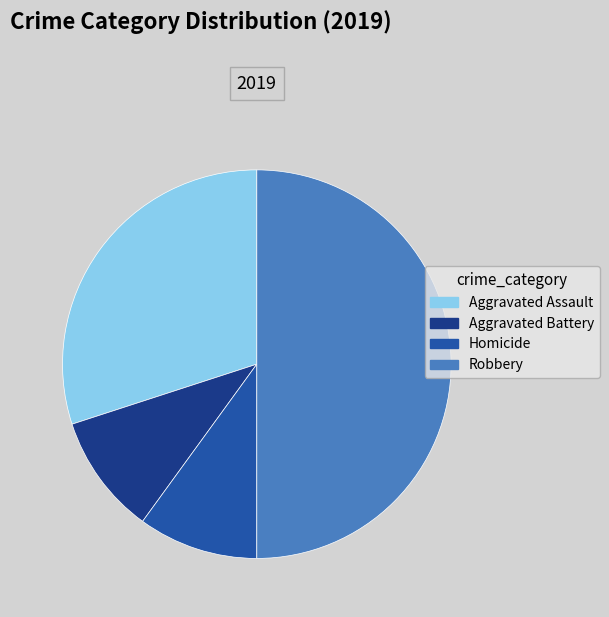

Does Aggravated Assault account for over 50% of the chart?

No